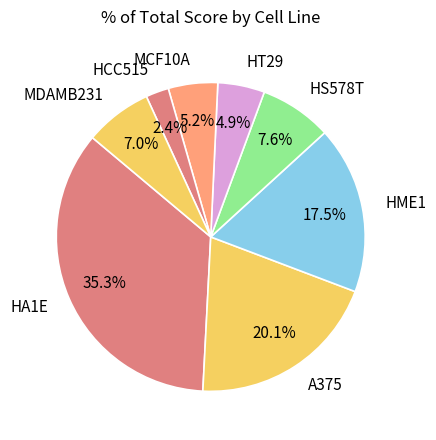

Which category has the biggest portion of the pie?

HA1E